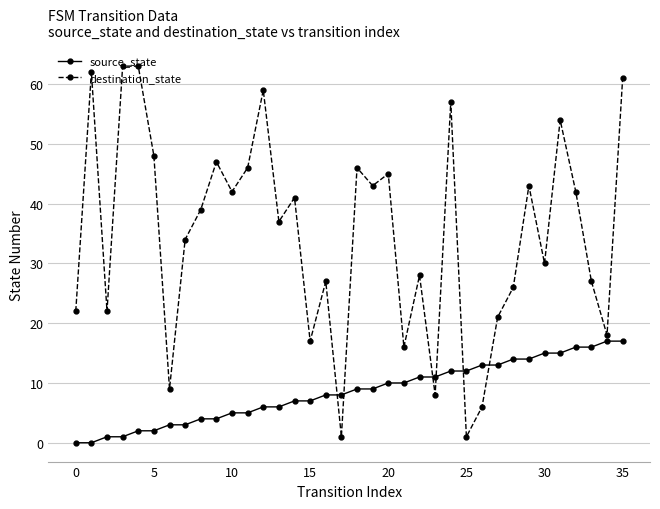

What is the difference between the maximum and minimum values in the destination_state series?

62